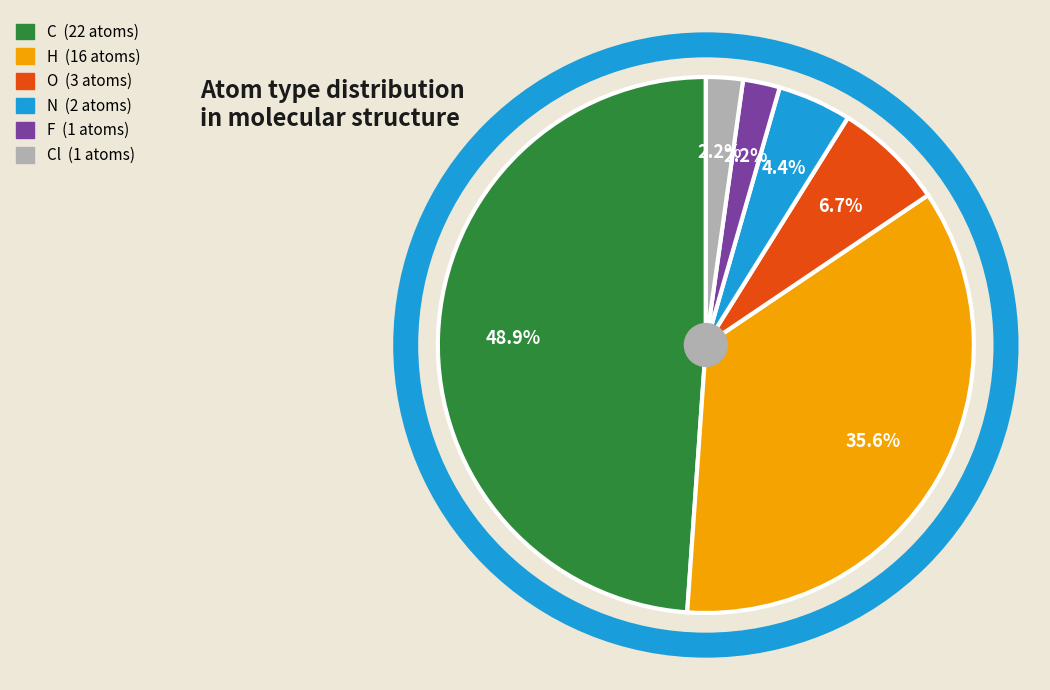

Does any single category account for the majority?

No